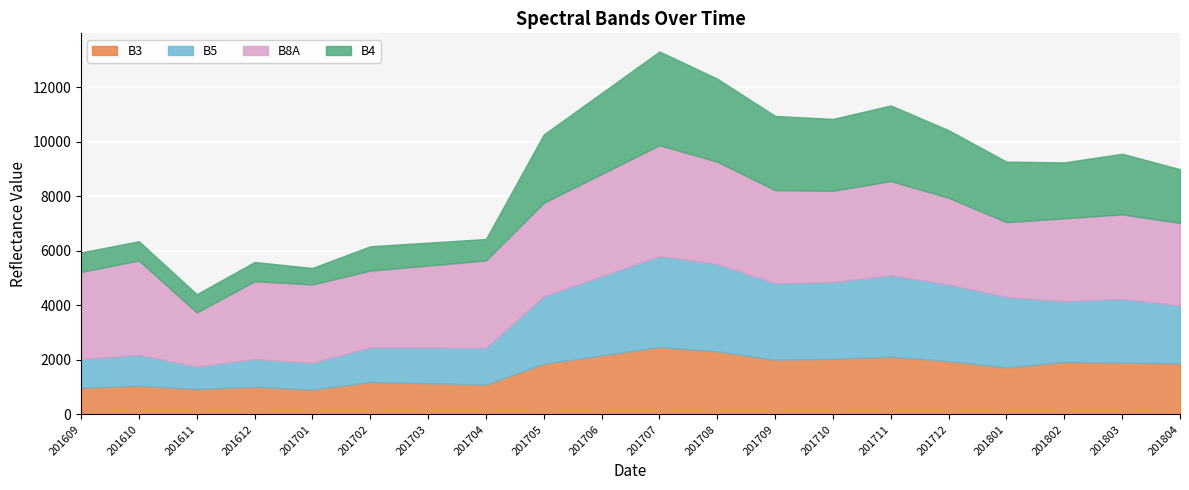

What is the average value of the B3 series?

1634